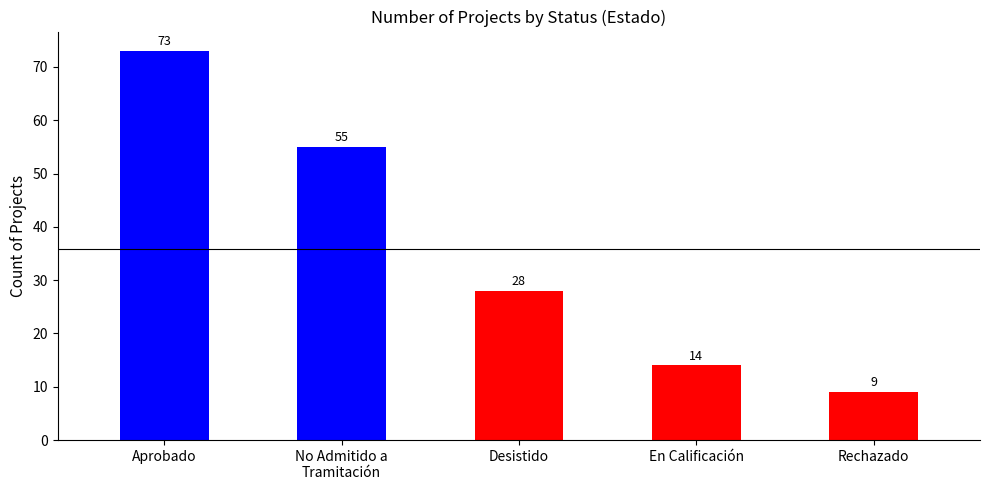

Reading left to right, what are all the values shown in this chart?

Aprobado=73	No Admitido a
Tramitación=55	Desistido=28	En Calificación=14	Rechazado=9